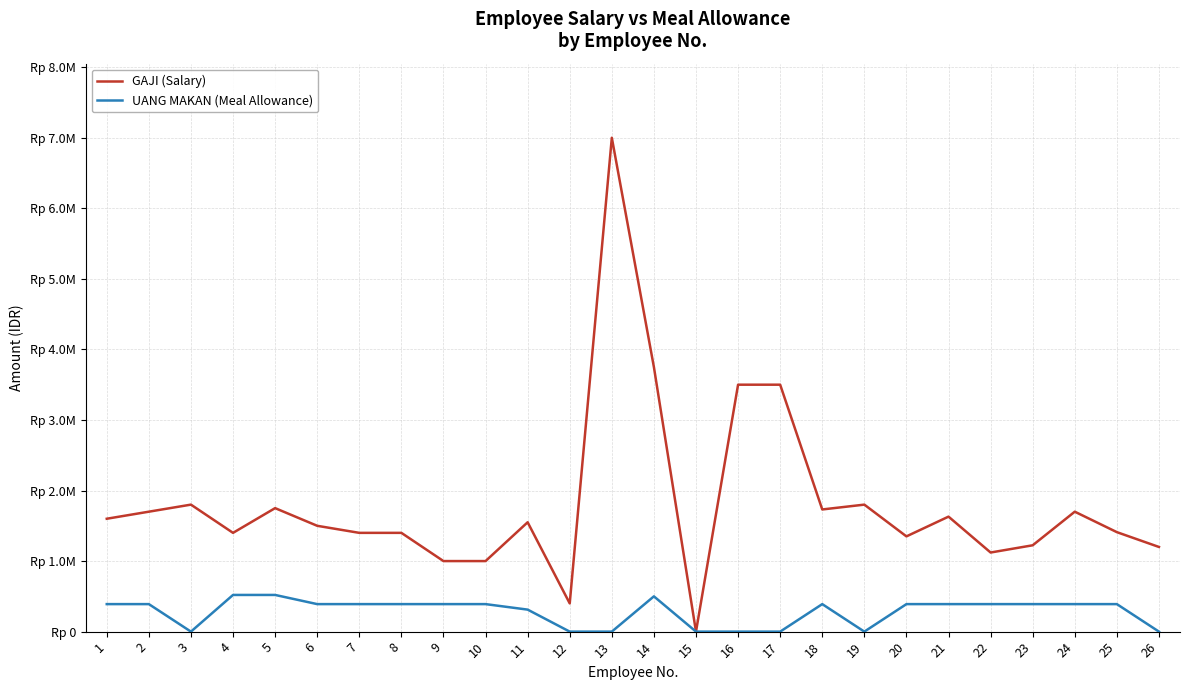

At how many categories does at least one series exceed 4566574?

1